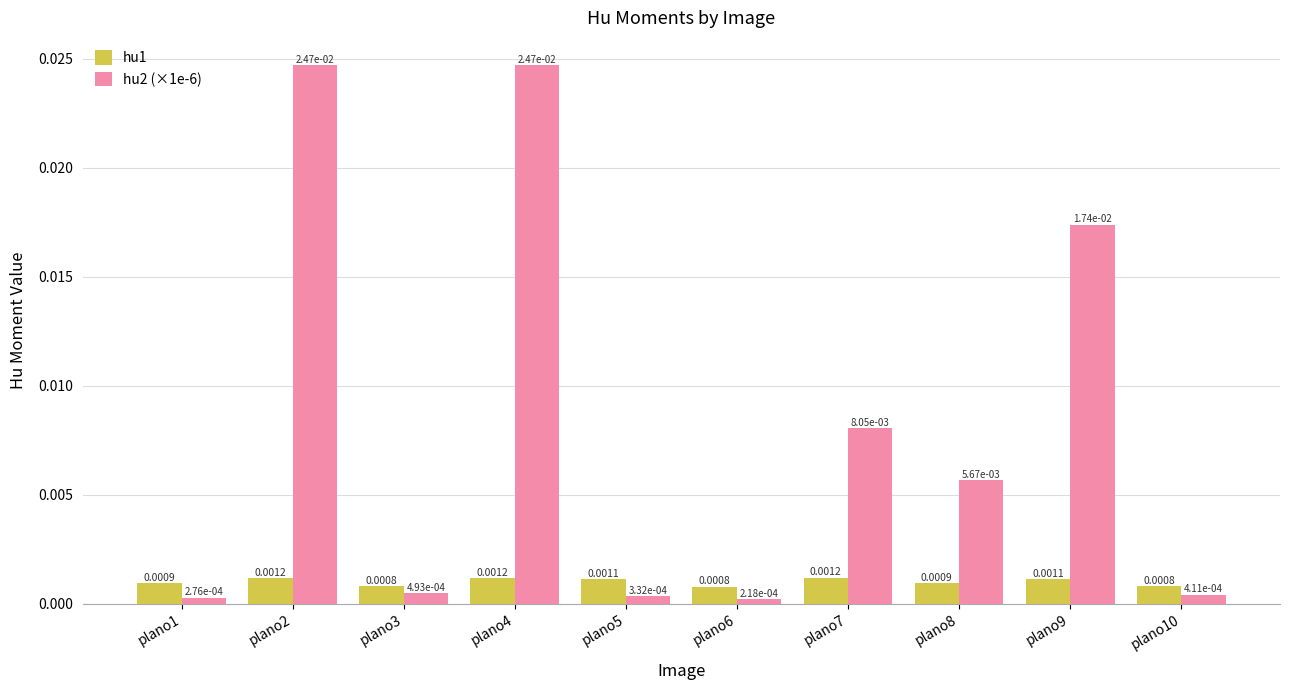

Which series has the largest range (max minus min)?

hu2 (×1e-6)